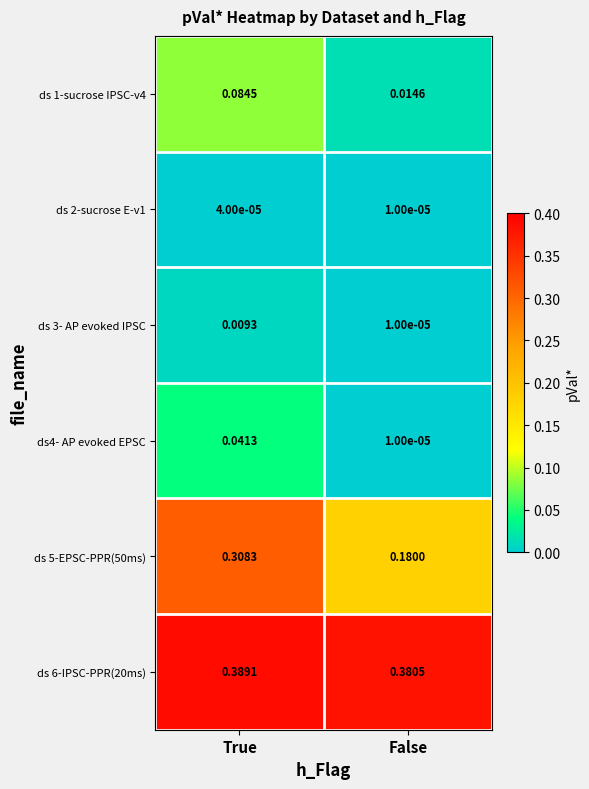

Which label corresponds to the smallest value in the chart?

False